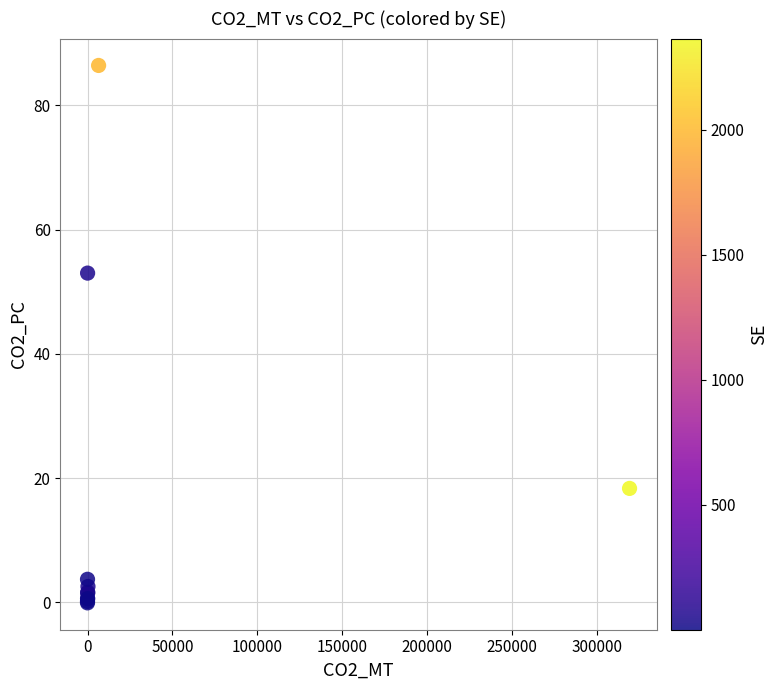

What Y value in the scatter plot is closest to 43?

53.0